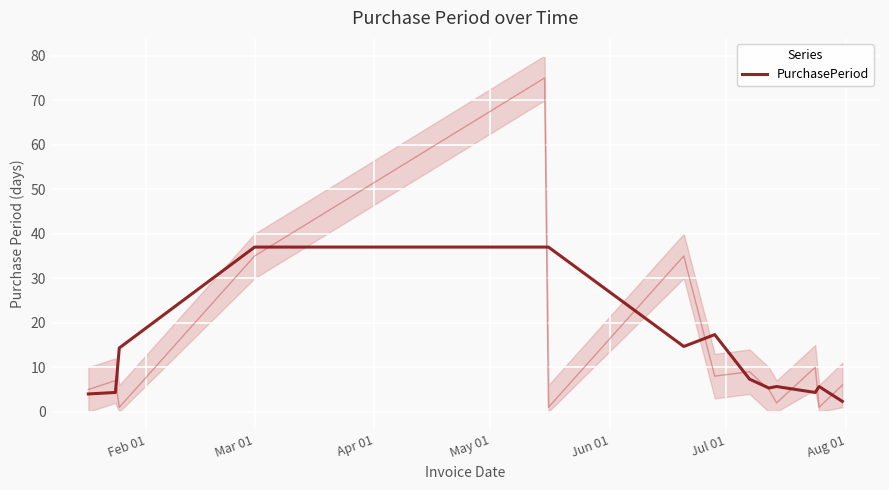

What is the lowest value of the PurchasePeriod series?

2.3